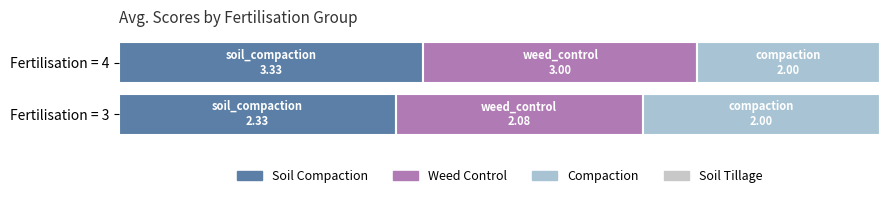

Rank the series at 3 from highest to lowest value.

soil_compaction, weed_control, compaction, soil_tillage